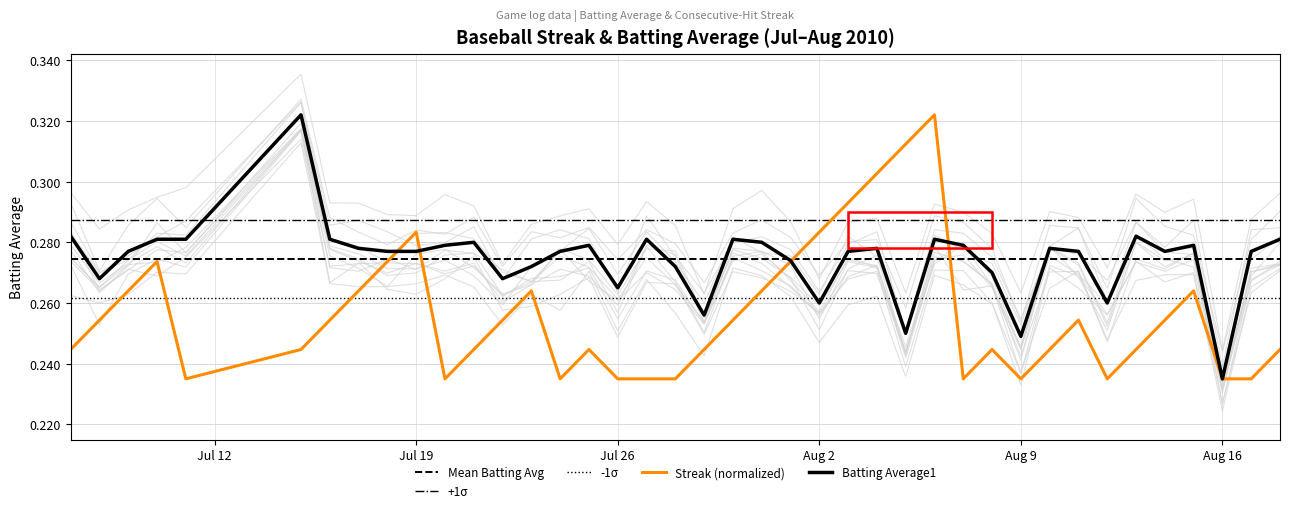

After their last crossing, which series has the higher values: Batting Average1 or Streak?

Batting Average1